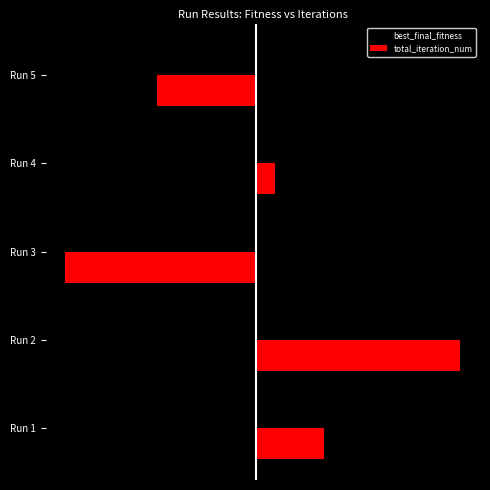

Reading left to right, what are all the values shown in this chart?

best_final_fitness: -52.6	197.4	23.4	-126.6	-41.6
total_iteration_num: 188.8	566.4	-530.1	50.8	-276.0